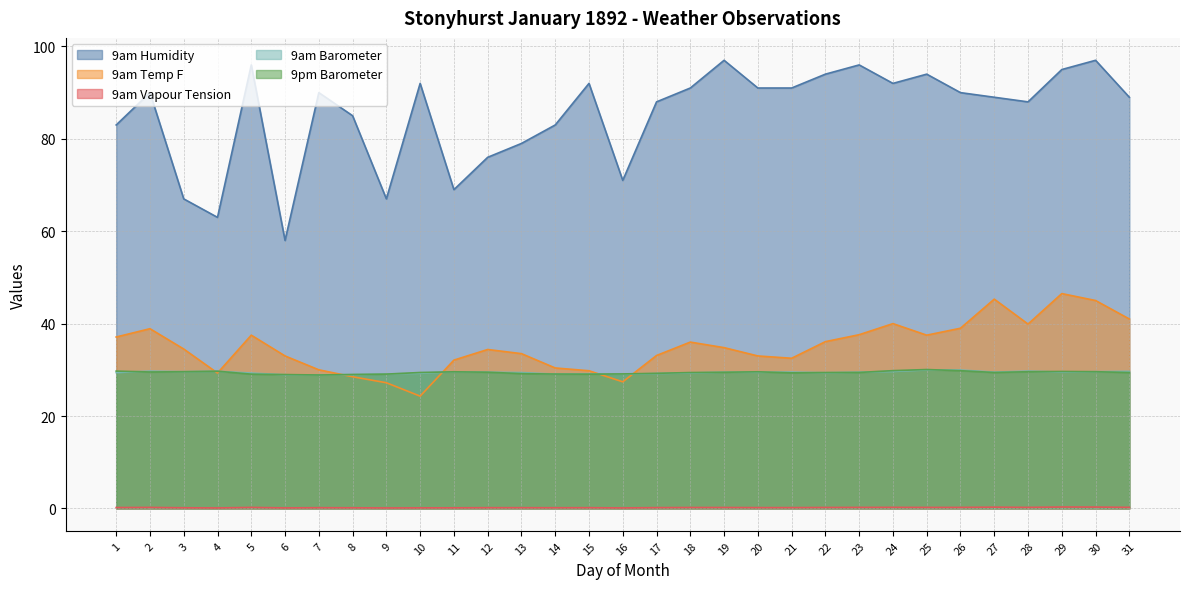

What is the value of the 9am Barometer point at the 29th from the left?

29.5